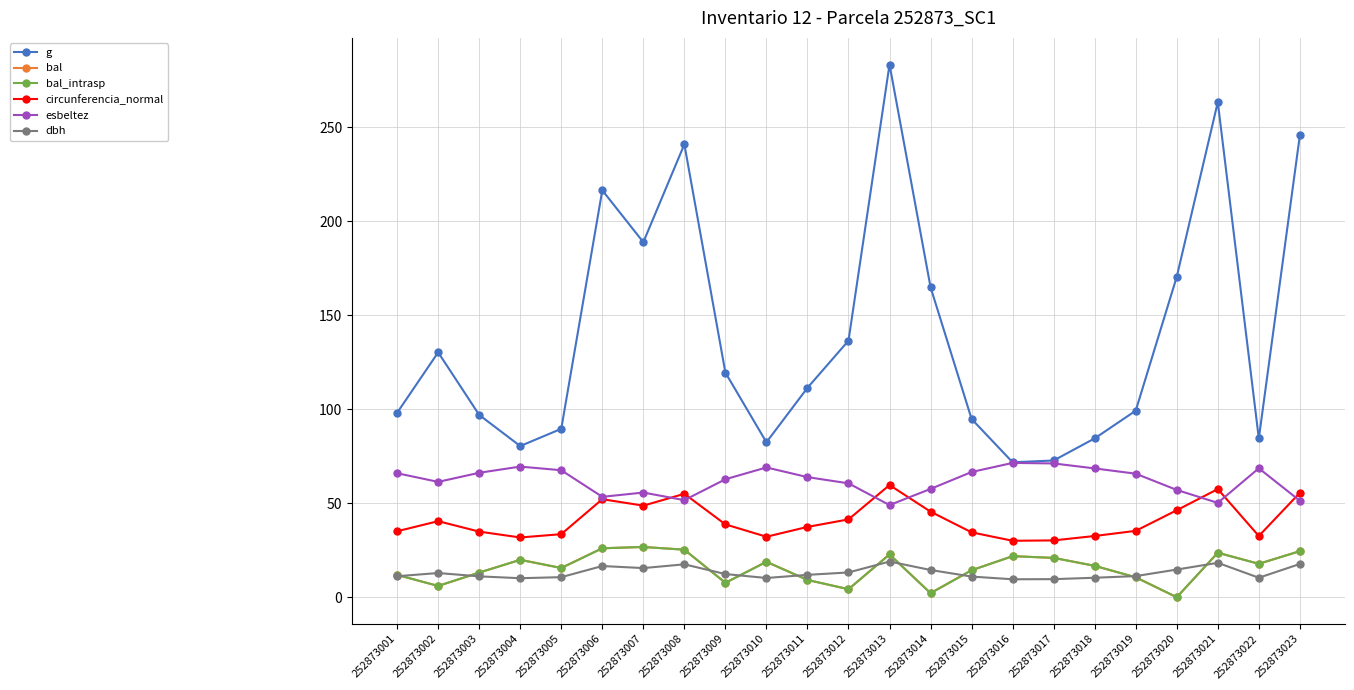

Is this an area chart (filled region under the line)?

No